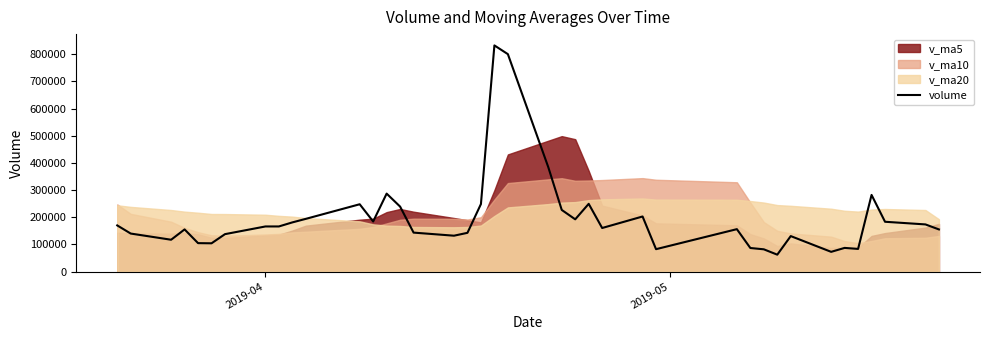

What is the maximum value for volume?

832728.1